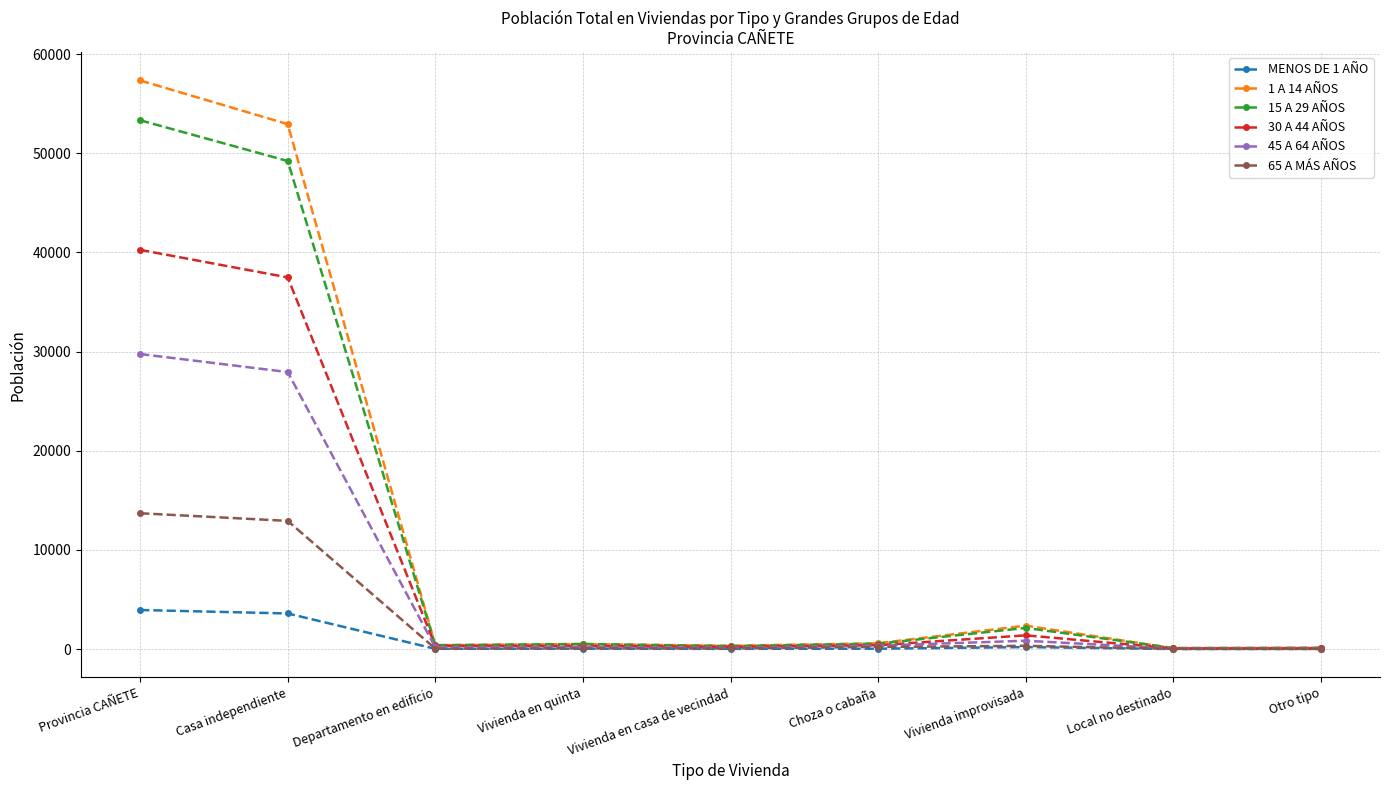

The 30 A 44 AÑOS series shows 54816 at Provincia CAÑETE. True or false?

False